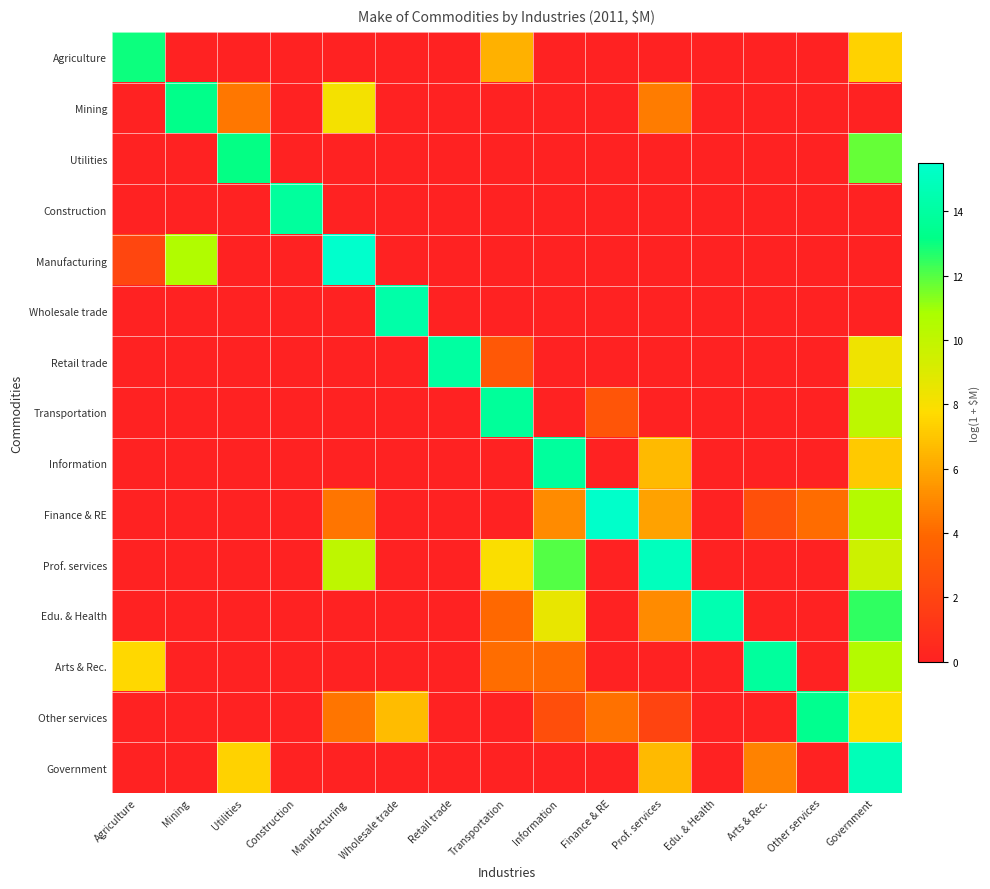

Reading left to right, list all the values displayed in this chart.

Agriculture: Agriculture=13.0	Mining=0.0	Utilities=0.0	Construction=0.0	Manufacturing=0.0	Wholesale trade=0.0	Retail trade=0.0	Transportation=6.4	Information=0.0	Finance & RE=0.0	Prof. services=0.0	Edu. & Health=0.0	Arts & Rec.=0.0	Other services=0.0	Government=7.4
Mining: Agriculture=0.0	Mining=13.2	Utilities=4.4	Construction=0.0	Manufacturing=8.1	Wholesale trade=0.0	Retail trade=0.0	Transportation=0.0	Information=0.0	Finance & RE=0.0	Prof. services=4.6	Edu. & Health=0.0	Arts & Rec.=0.0	Other services=0.0	Government=0.0
Utilities: Agriculture=0.0	Mining=0.0	Utilities=13.1	Construction=0.0	Manufacturing=0.0	Wholesale trade=0.0	Retail trade=0.0	Transportation=0.0	Information=0.0	Finance & RE=0.0	Prof. services=0.0	Edu. & Health=0.0	Arts & Rec.=0.0	Other services=0.0	Government=11.8
Construction: Agriculture=0.0	Mining=0.0	Utilities=0.0	Construction=13.9	Manufacturing=0.0	Wholesale trade=0.0	Retail trade=0.0	Transportation=0.0	Information=0.0	Finance & RE=0.0	Prof. services=0.0	Edu. & Health=0.0	Arts & Rec.=0.0	Other services=0.0	Government=0.0
Manufacturing: Agriculture=2.1	Mining=10.6	Utilities=0.0	Construction=0.0	Manufacturing=15.5	Wholesale trade=0.0	Retail trade=0.0	Transportation=0.0	Information=0.0	Finance & RE=0.0	Prof. services=0.0	Edu. & Health=0.0	Arts & Rec.=0.0	Other services=0.0	Government=0.0
Wholesale trade: Agriculture=0.0	Mining=0.0	Utilities=0.0	Construction=0.0	Manufacturing=0.0	Wholesale trade=14.2	Retail trade=0.0	Transportation=0.0	Information=0.0	Finance & RE=0.0	Prof. services=0.0	Edu. & Health=0.0	Arts & Rec.=0.0	Other services=0.0	Government=0.0
Retail trade: Agriculture=0.0	Mining=0.0	Utilities=0.0	Construction=0.0	Manufacturing=0.0	Wholesale trade=0.0	Retail trade=14.0	Transportation=3.1	Information=0.0	Finance & RE=0.0	Prof. services=0.0	Edu. & Health=0.0	Arts & Rec.=0.0	Other services=0.0	Government=8.3
Transportation: Agriculture=0.0	Mining=0.0	Utilities=0.0	Construction=0.0	Manufacturing=0.0	Wholesale trade=0.0	Retail trade=0.0	Transportation=13.8	Information=0.0	Finance & RE=2.9	Prof. services=0.0	Edu. & Health=0.0	Arts & Rec.=0.0	Other services=0.0	Government=10.1
Information: Agriculture=0.0	Mining=0.0	Utilities=0.0	Construction=0.0	Manufacturing=0.0	Wholesale trade=0.0	Retail trade=0.0	Transportation=0.0	Information=13.9	Finance & RE=0.0	Prof. services=6.6	Edu. & Health=0.0	Arts & Rec.=0.0	Other services=0.0	Government=7.1
Finance & RE: Agriculture=0.0	Mining=0.0	Utilities=0.0	Construction=0.0	Manufacturing=4.4	Wholesale trade=0.0	Retail trade=0.0	Transportation=0.0	Information=5.1	Finance & RE=15.4	Prof. services=5.9	Edu. & Health=0.0	Arts & Rec.=2.7	Other services=4.1	Government=10.5
Prof. services: Agriculture=0.0	Mining=0.0	Utilities=0.0	Construction=0.0	Manufacturing=10.1	Wholesale trade=0.0	Retail trade=0.0	Transportation=7.9	Information=12.0	Finance & RE=0.0	Prof. services=15.0	Edu. & Health=0.0	Arts & Rec.=0.0	Other services=0.0	Government=9.6
Edu. & Health: Agriculture=0.0	Mining=0.0	Utilities=0.0	Construction=0.0	Manufacturing=0.0	Wholesale trade=0.0	Retail trade=0.0	Transportation=4.0	Information=8.5	Finance & RE=0.0	Prof. services=5.1	Edu. & Health=14.6	Arts & Rec.=0.0	Other services=0.0	Government=12.5
Arts & Rec.: Agriculture=7.6	Mining=0.0	Utilities=0.0	Construction=0.0	Manufacturing=0.0	Wholesale trade=0.0	Retail trade=0.0	Transportation=4.1	Information=4.0	Finance & RE=0.0	Prof. services=0.0	Edu. & Health=0.0	Arts & Rec.=13.9	Other services=0.0	Government=10.4
Other services: Agriculture=0.0	Mining=0.0	Utilities=0.0	Construction=0.0	Manufacturing=4.4	Wholesale trade=6.7	Retail trade=0.0	Transportation=0.0	Information=2.6	Finance & RE=4.3	Prof. services=1.9	Edu. & Health=0.0	Arts & Rec.=0.0	Other services=13.4	Government=7.8
Government: Agriculture=0.0	Mining=0.0	Utilities=7.4	Construction=0.0	Manufacturing=0.0	Wholesale trade=0.0	Retail trade=0.0	Transportation=0.0	Information=0.0	Finance & RE=0.0	Prof. services=6.6	Edu. & Health=0.0	Arts & Rec.=4.8	Other services=0.0	Government=14.8